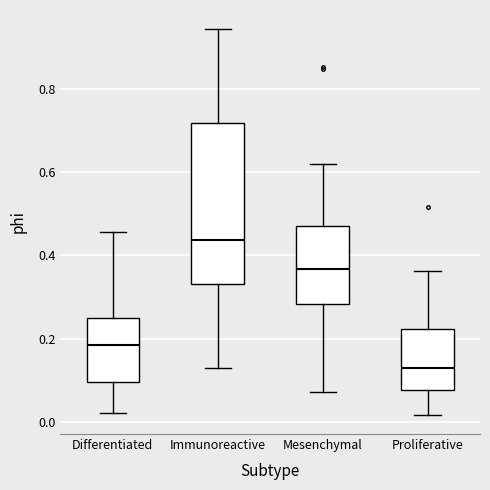

Which box is the tallest, from its lower edge to its upper edge?

Immunoreactive